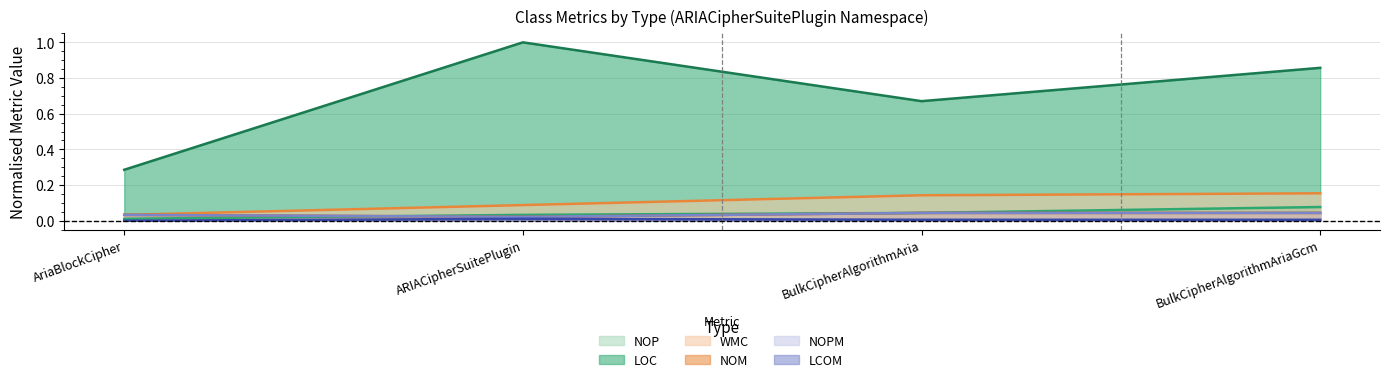

What is the label of the 1st point from the left?

AriaBlockCipher